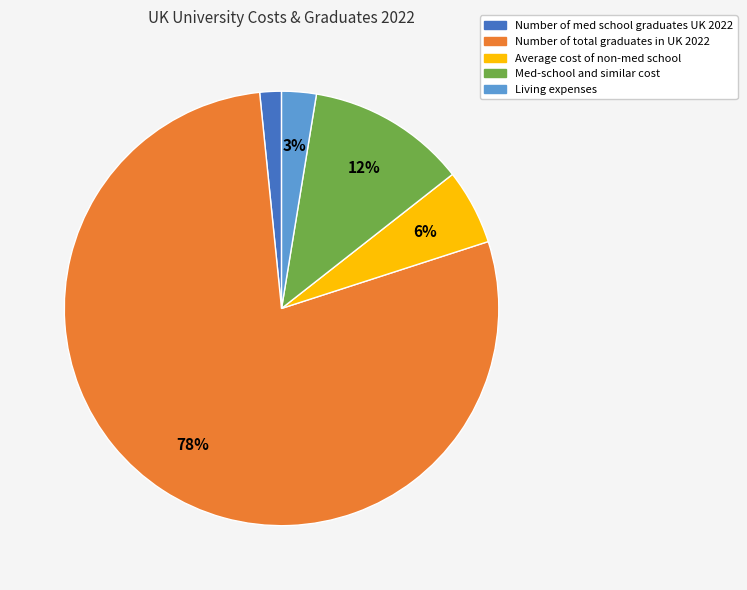

Count the number of slices in the pie.

5